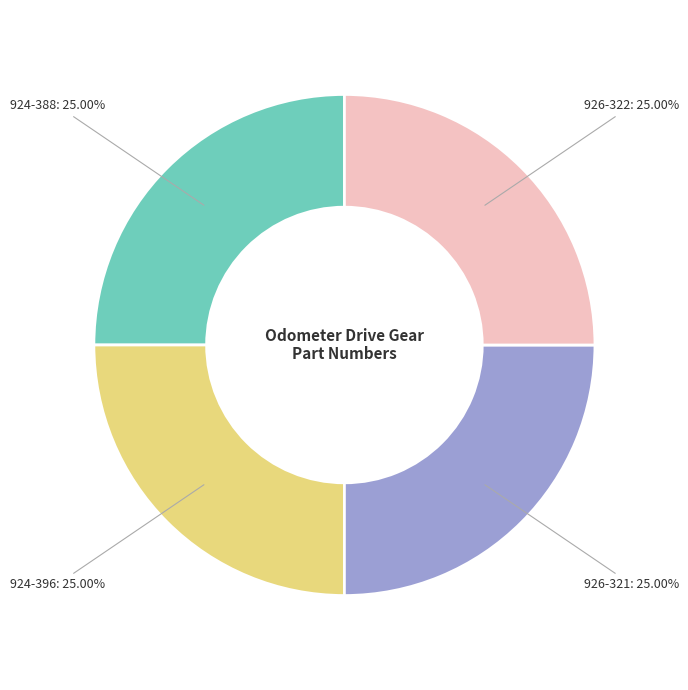

Count the number of slices in the pie.

4